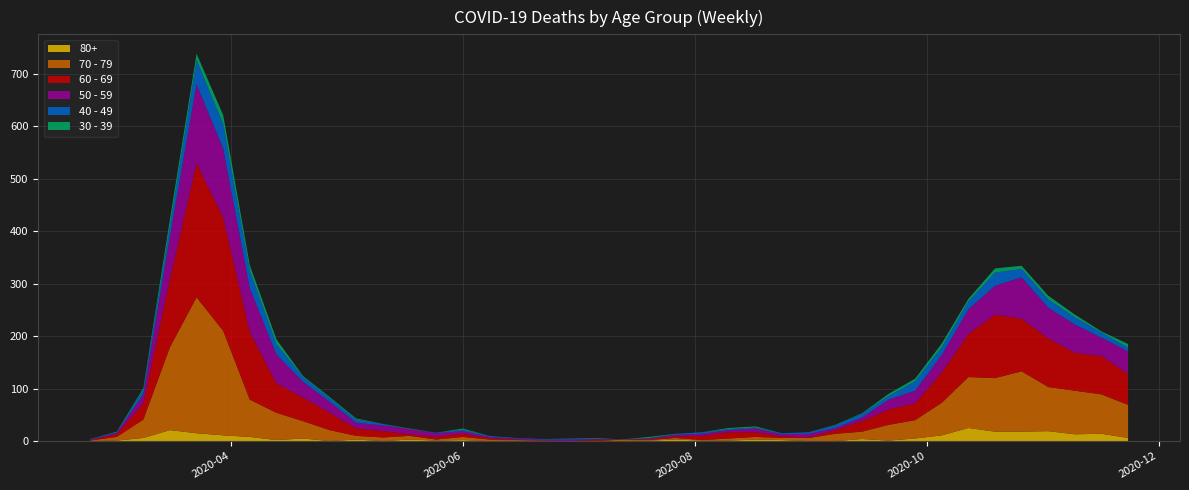

Reading right to left, extract all data points from this chart.

80+: 6	14	13	19	18	18	25	11	5	1	4	0	0	2	3	1	1	3	1	0	0	0	0	1	0	2	1	3	0	3	0	5	2	8	11	15	21	6	1	0
40 - 49: 7	10	14	16	16	25	15	15	18	7	7	5	3	2	2	2	3	2	1	0	1	2	1	1	2	3	1	0	3	6	7	9	20	34	47	46	21	9	1	1
30 - 39: 7	2	5	7	6	8	5	7	5	4	1	1	0	0	2	2	0	0	2	0	1	0	0	0	0	2	0	1	0	2	2	2	9	10	17	12	12	3	1	0
50 - 59: 43	35	54	58	79	55	47	33	24	19	7	4	7	4	7	4	4	3	1	0	1	3	2	2	2	5	7	10	11	11	21	30	55	83	131	151	81	17	3	1
60 - 69: 59	73	72	93	100	121	82	58	32	29	20	7	1	3	9	12	8	3	2	0	3	0	0	1	3	6	5	3	12	14	33	45	56	129	216	255	130	31	5	1
70 - 79: 63	75	83	84	115	102	97	62	35	30	14	14	6	4	5	4	1	3	1	3	0	0	1	1	3	6	2	7	7	7	21	33	52	71	199	259	158	35	7	1